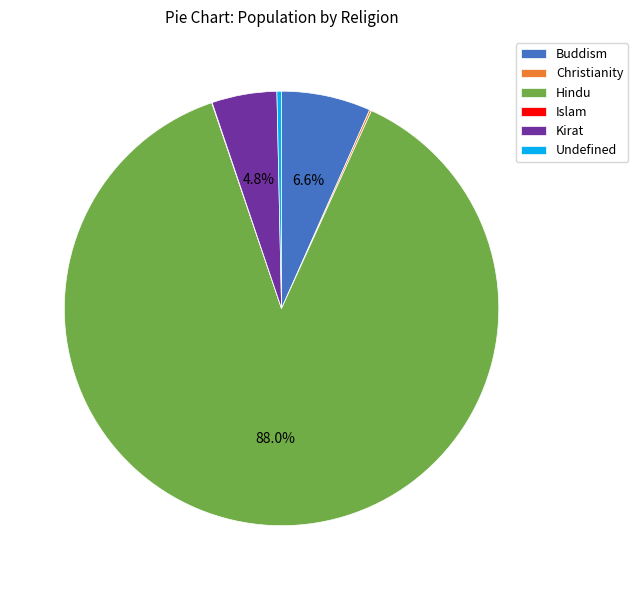

Which slice is the largest?

Hindu